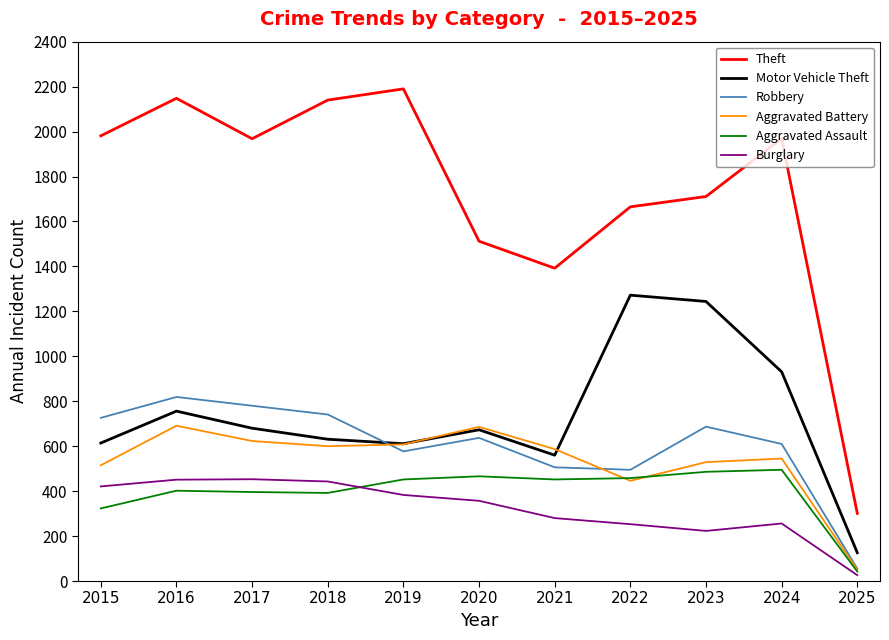

What is the lowest value of the Theft series?

301